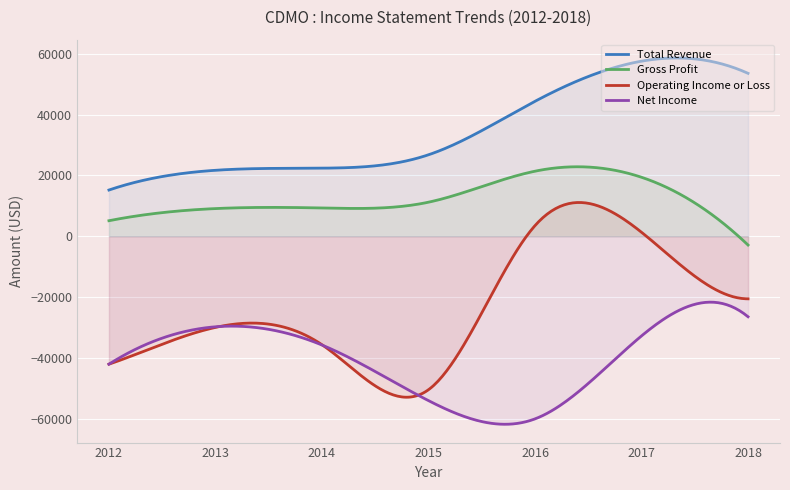

What value does the Total Revenue series have at 2018?

53600.0